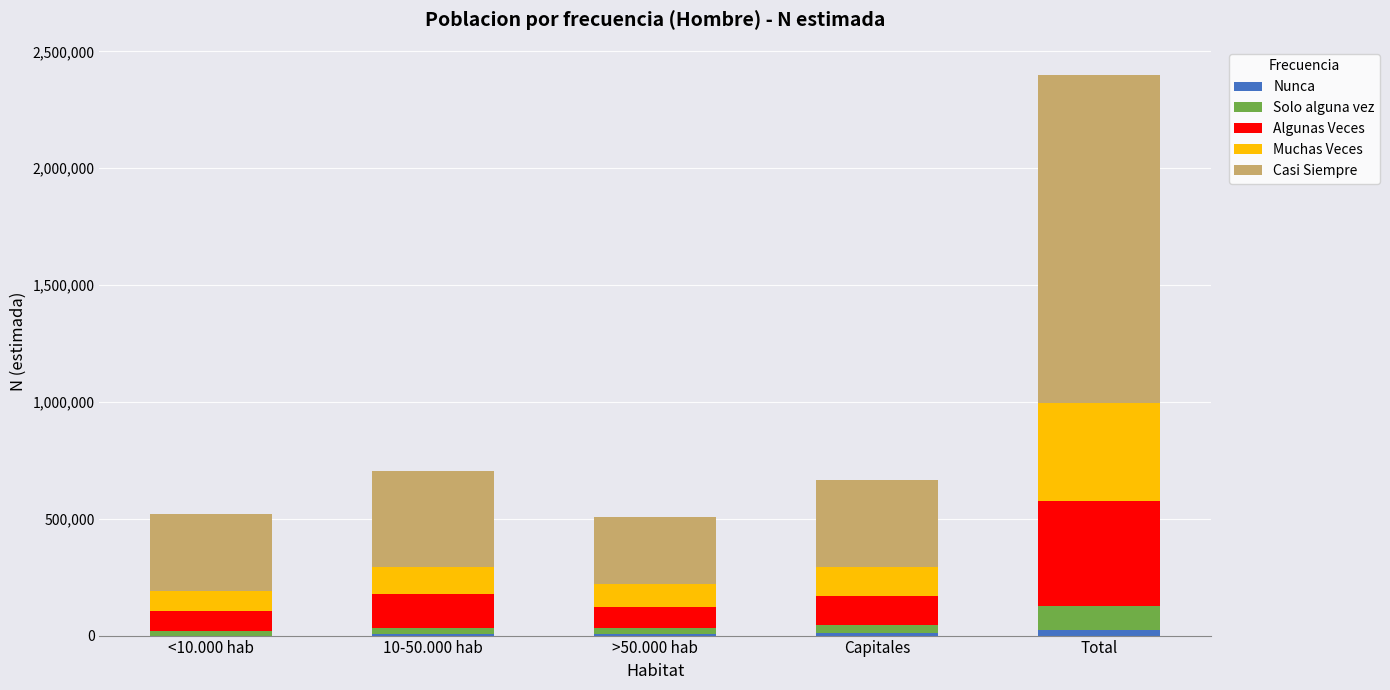

How many distinct data groups are displayed?

5